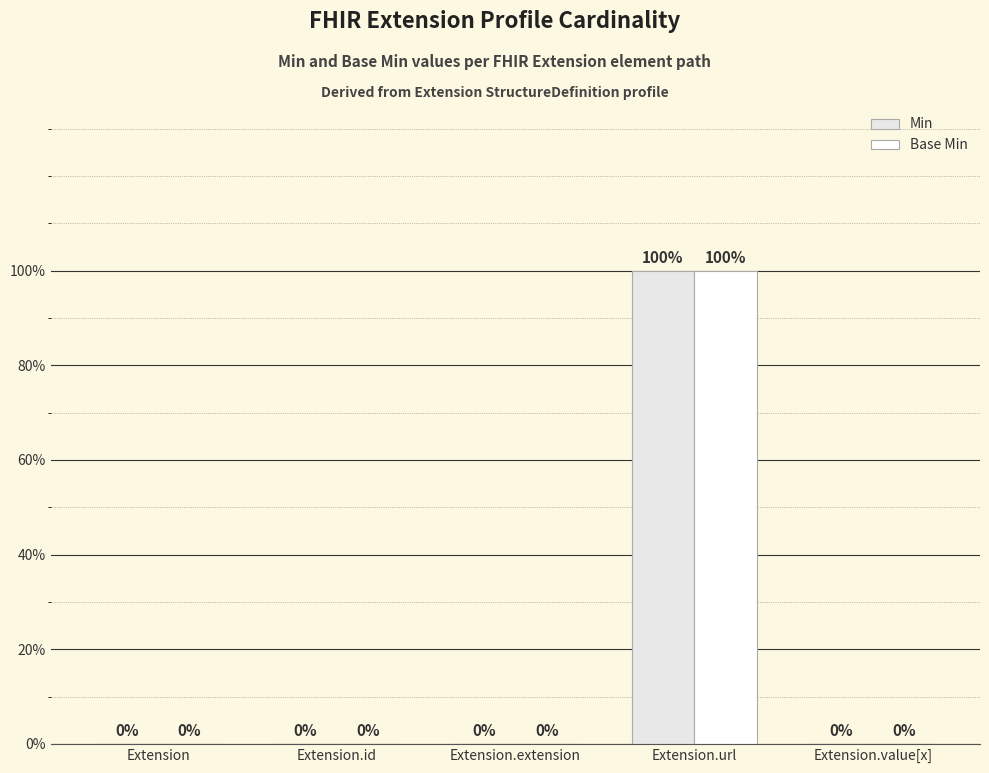

Are the bars horizontal?

No